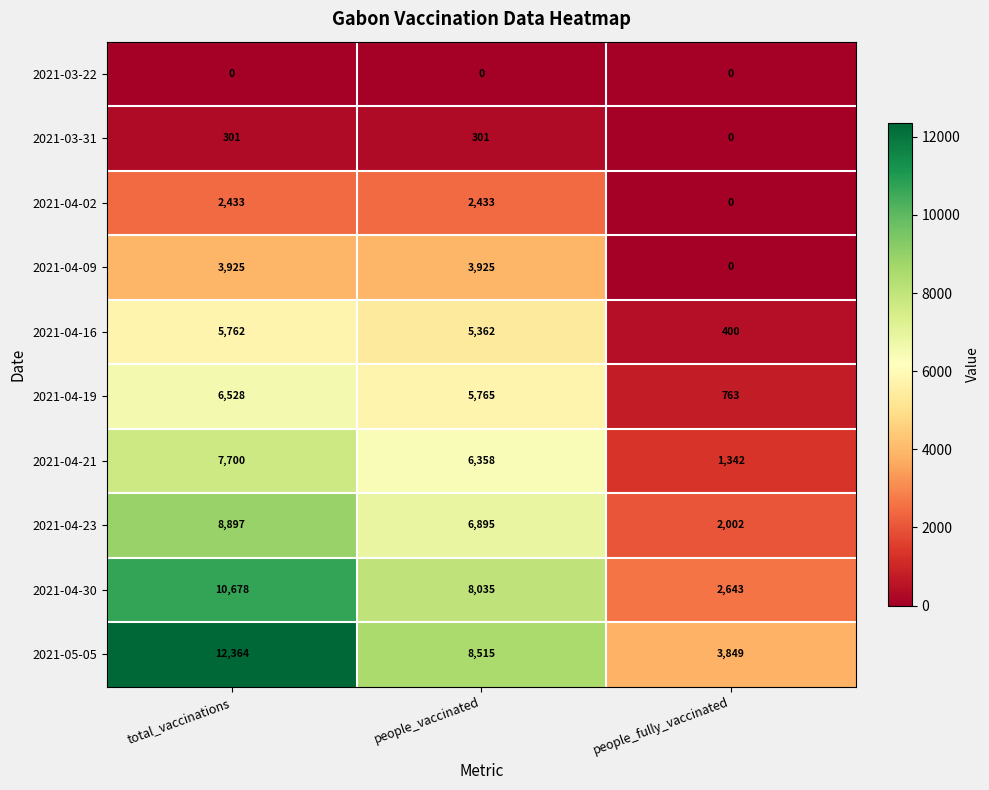

How many data points in 2021-04-09 are less than 3925?

1